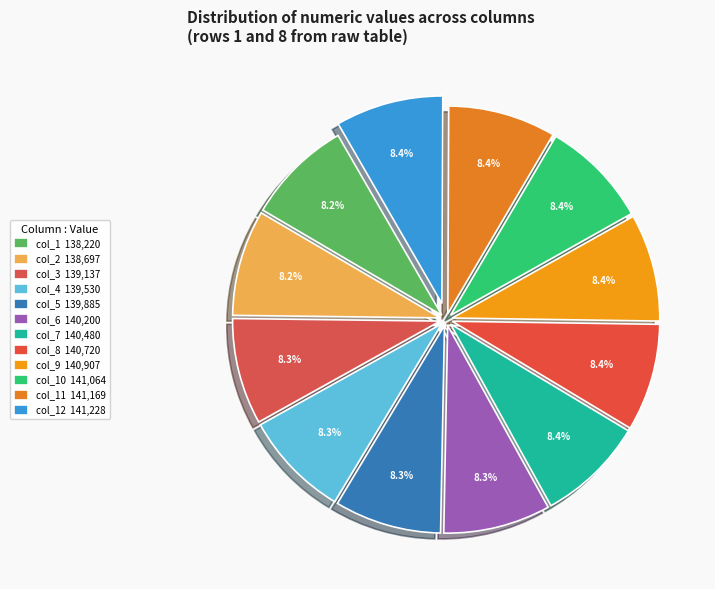

Count the number of slices in the pie.

12